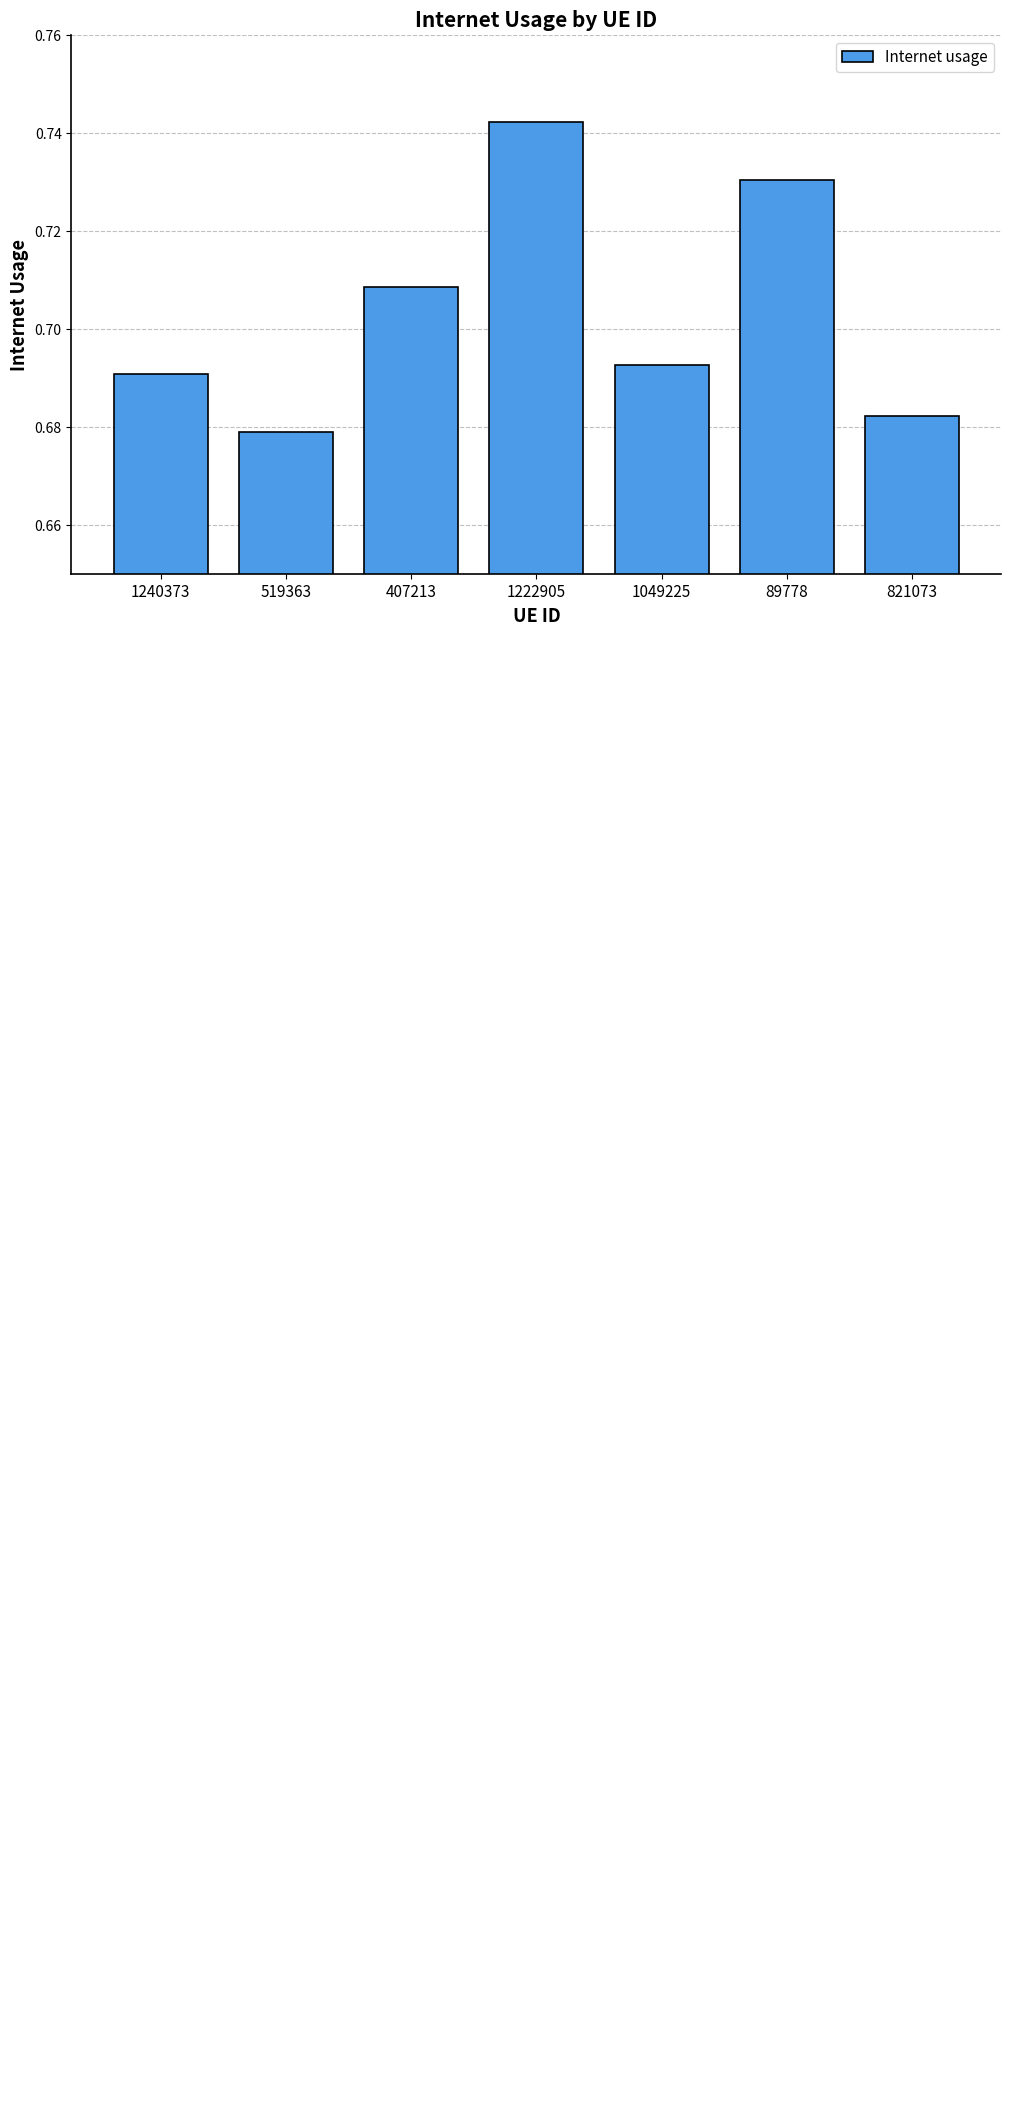

List the labels in order of value, smallest first.

519363, 821073, 1240373, 1049225, 407213, 89778, 1222905